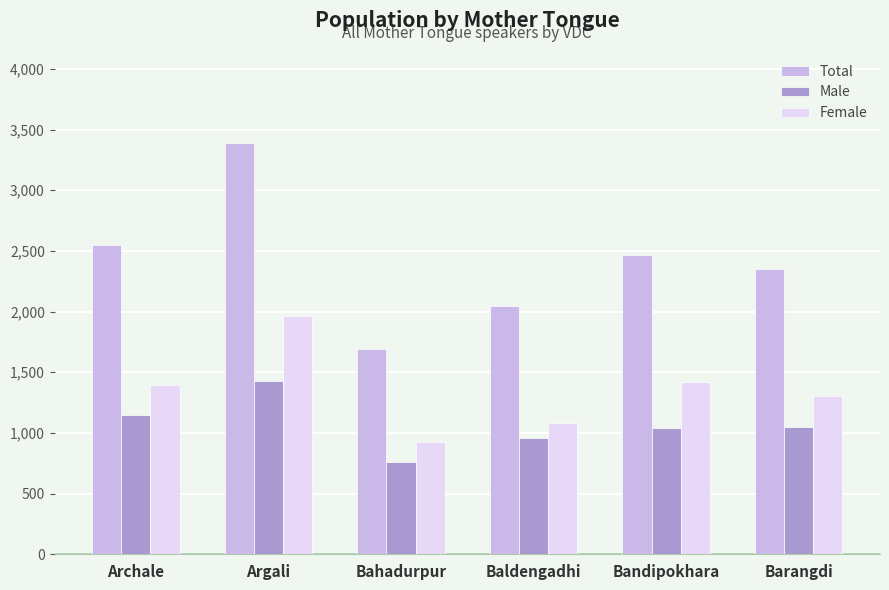

What value does the Female series have at Baldengadhi, to the nearest 50?

1100